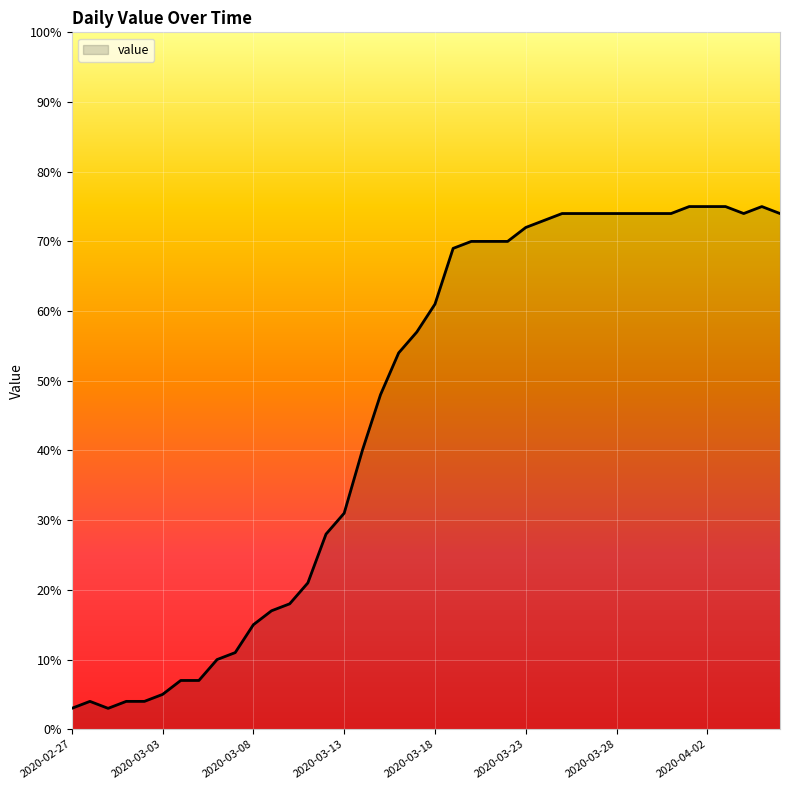

What is the difference between the maximum and minimum values?

72.0